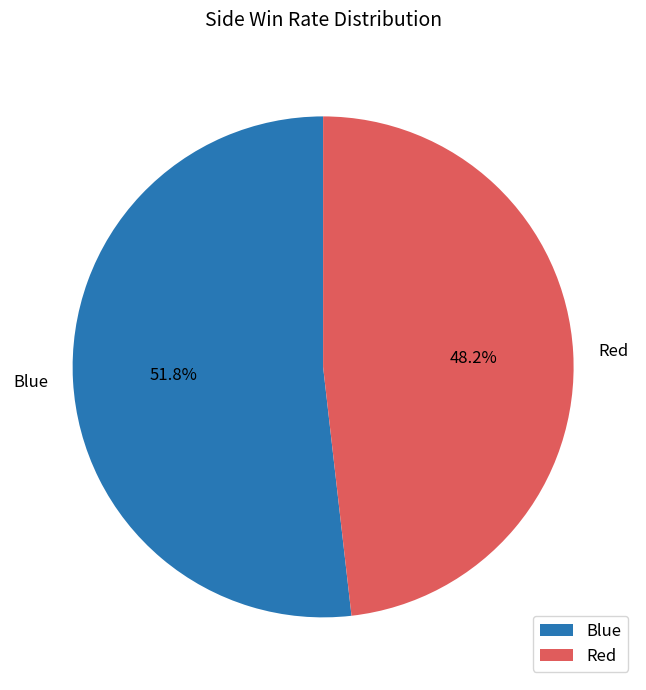

To the nearest percent, what percentage of the pie is Red?

48%